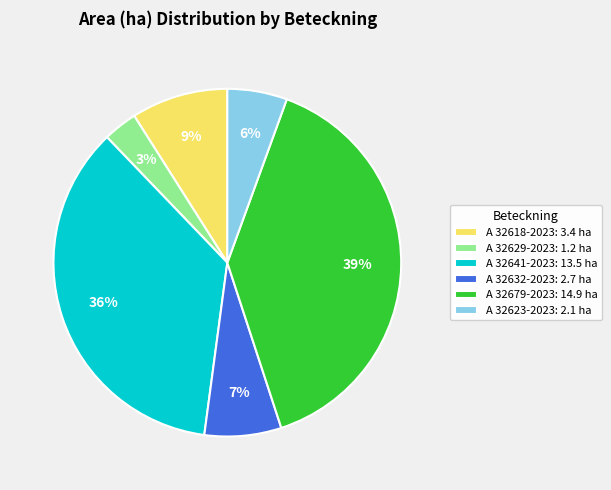

Which slice is the largest?

A 32679-2023